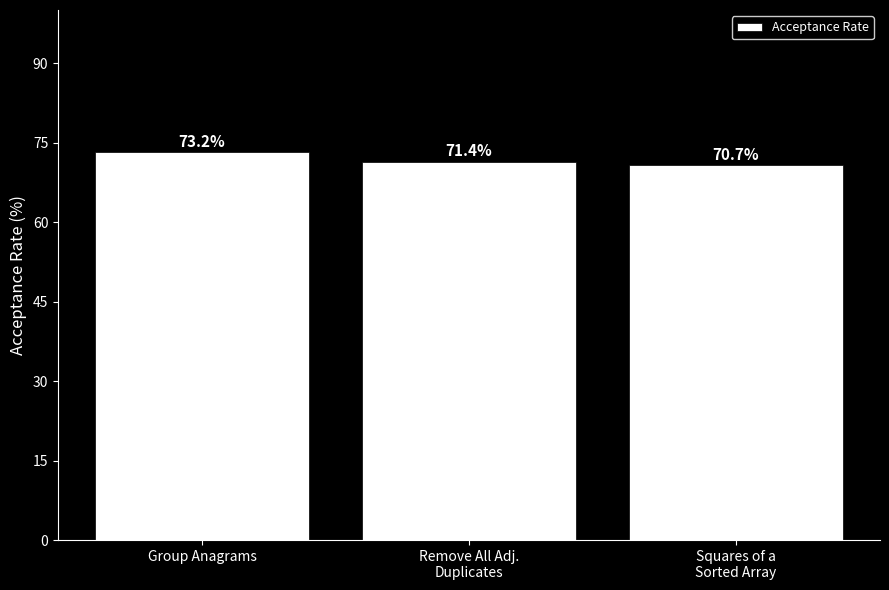

Reading right to left, extract all data points from this chart.

70.7	71.4	73.2